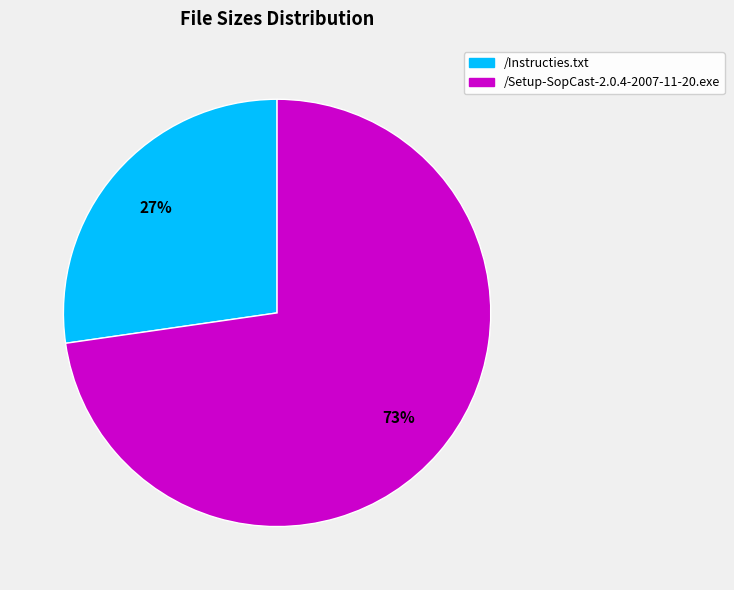

Does /Setup-SopCast-2.0.4-2007-11-20.exe represent more than half of the total?

Yes